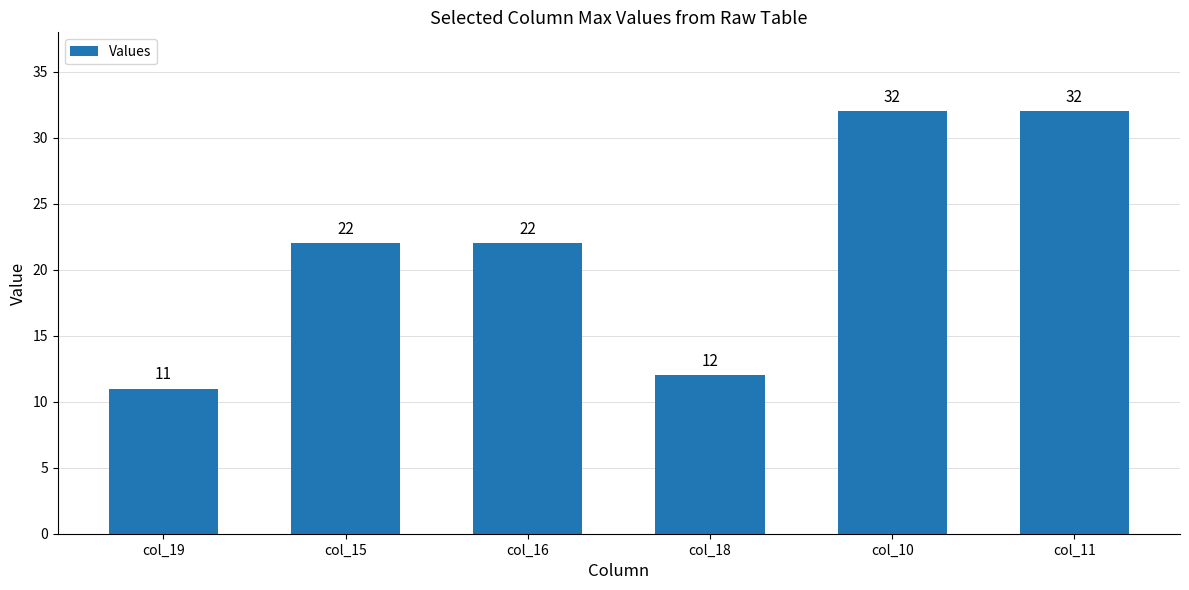

Reading right to left, list all the values displayed in this chart.

32	32	12	22	22	11